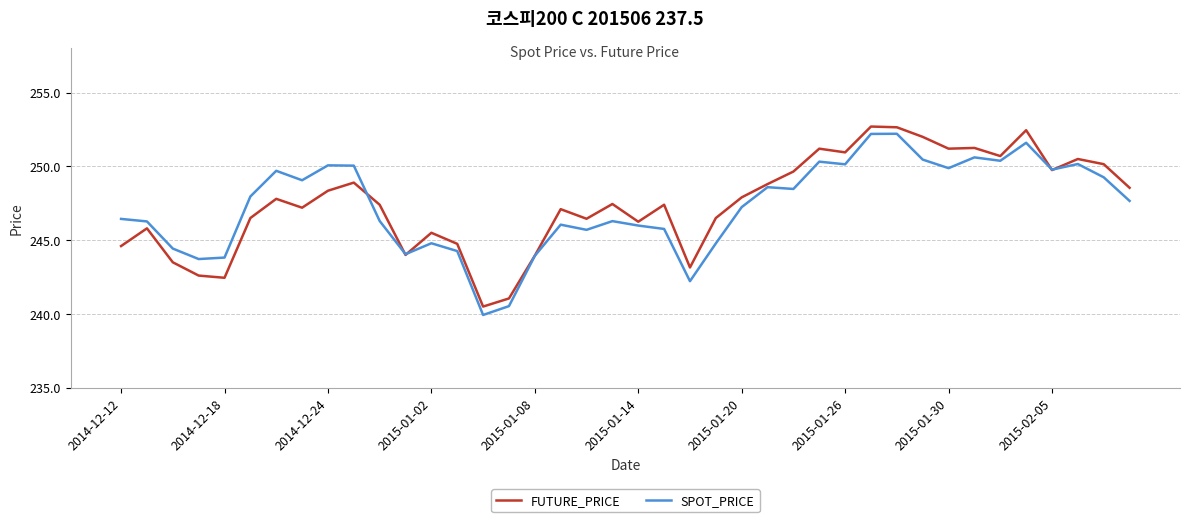

What is the highest value of the SPOT_PRICE series?

252.2